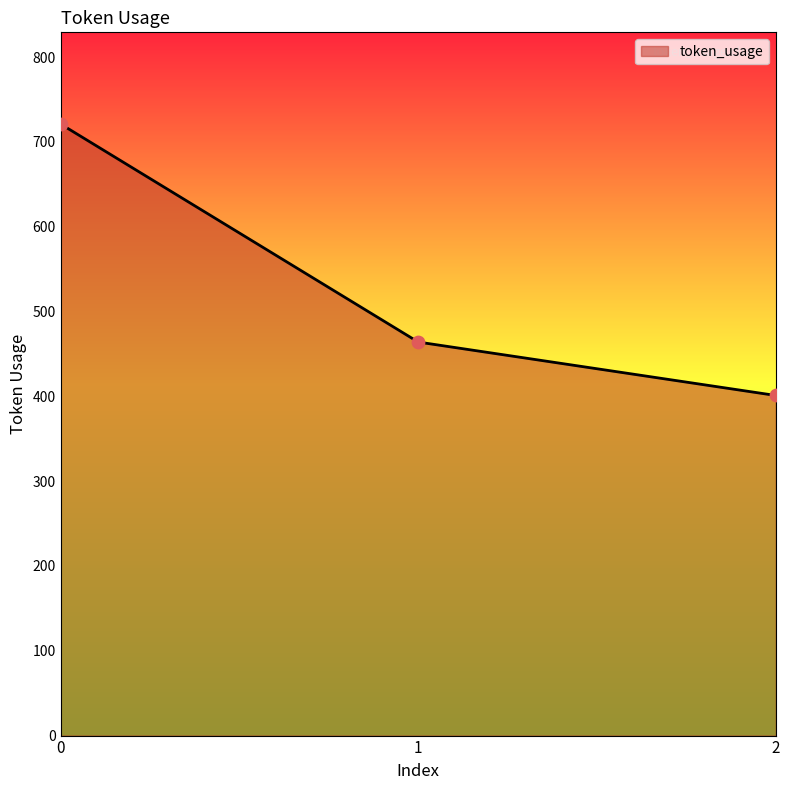

Approximately how many times larger is the value at 0 compared to 1?

1.6